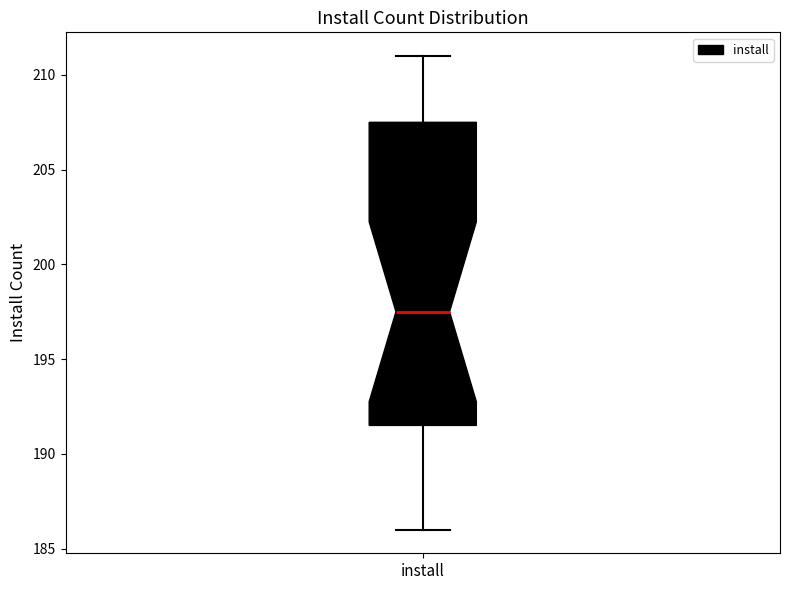

Where does the median line of the box for install sit on the y-axis? The values are not printed on the chart, so give them approximately, as read against the axis.

197.5